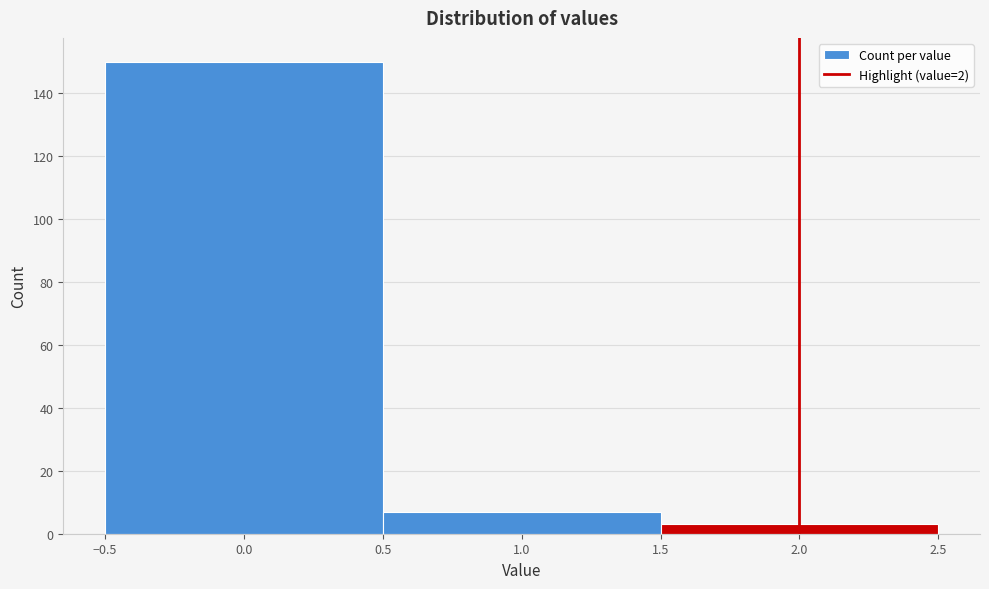

Reading left to right, list every bar in this chart as the range it spans on the x-axis followed by its height. The values are not printed on the chart, so give them approximately, as read against the axis.

-0.5 to 0.5: 150
0.5 to 1.5: 8
1.5 to 2.5: 4